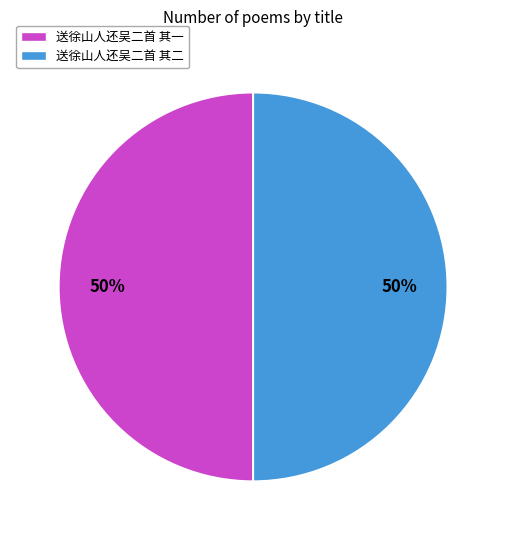

To the nearest percent, what is the combined percentage of 送徐山人还吴二首 其二 and 送徐山人还吴二首 其一?

100%